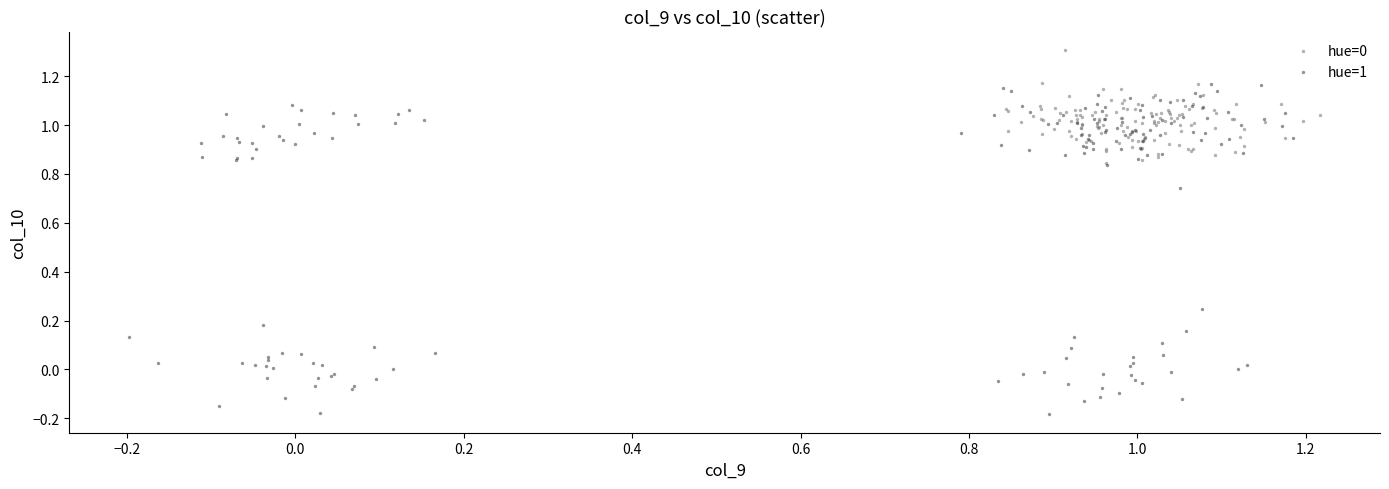

Which series has the widest spread of Y values?

hue=1